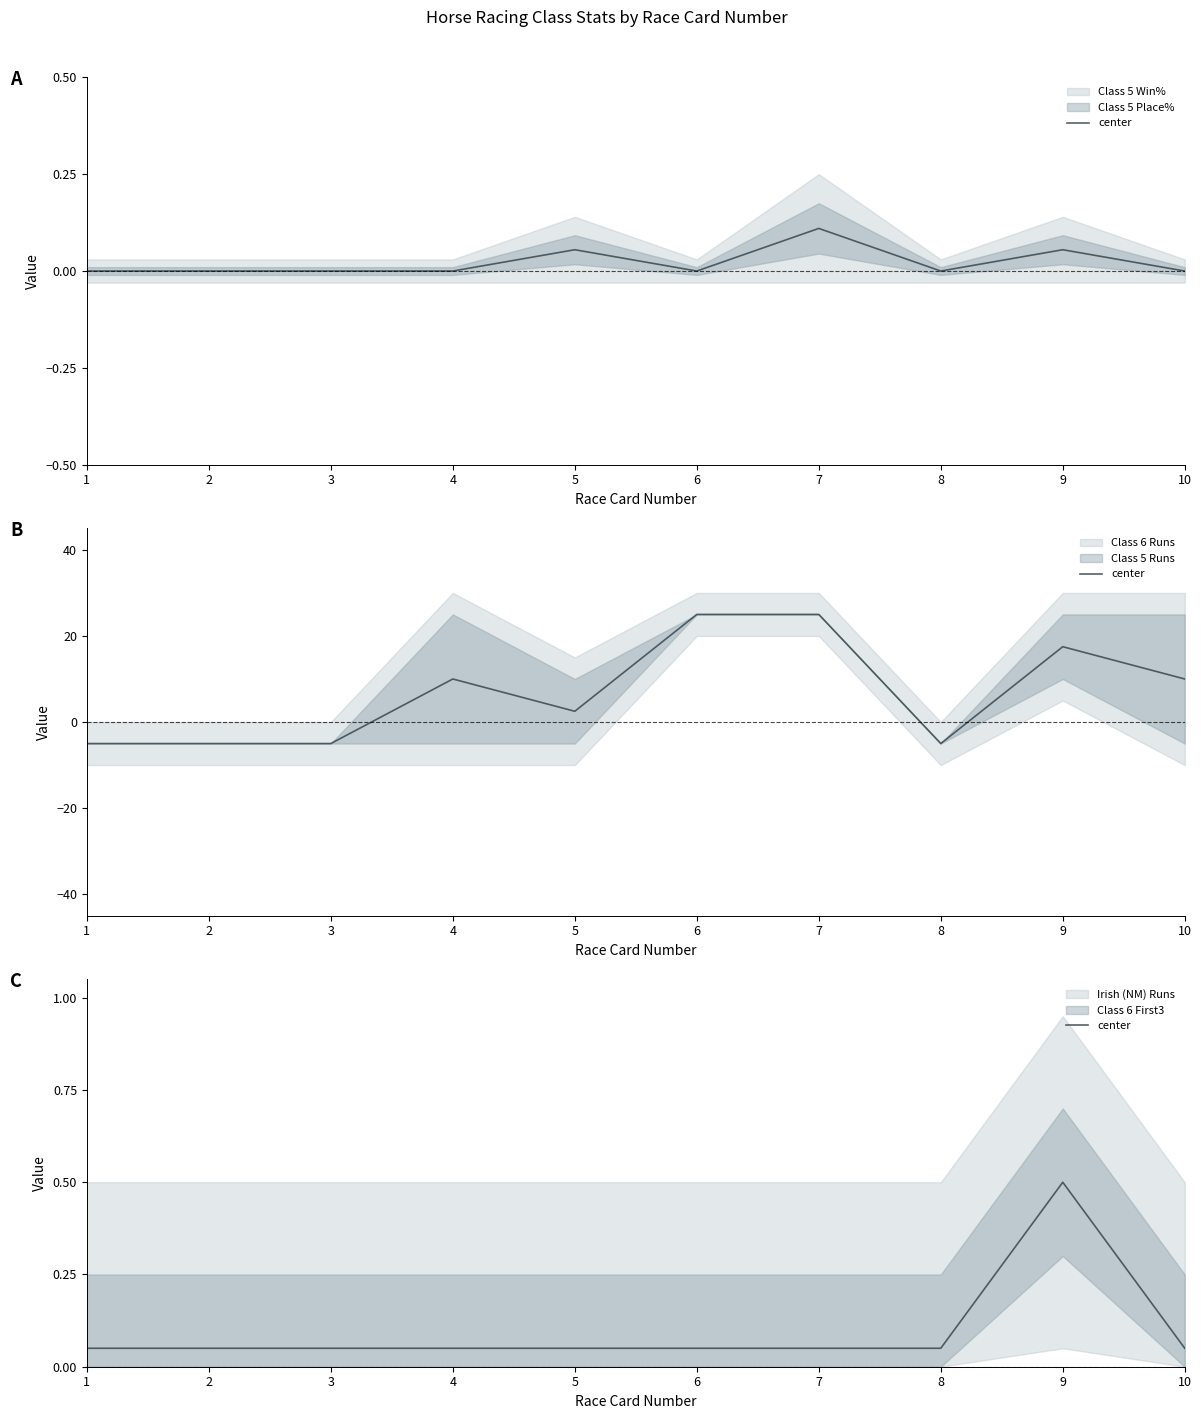

How many values are between 0 and 1?

10